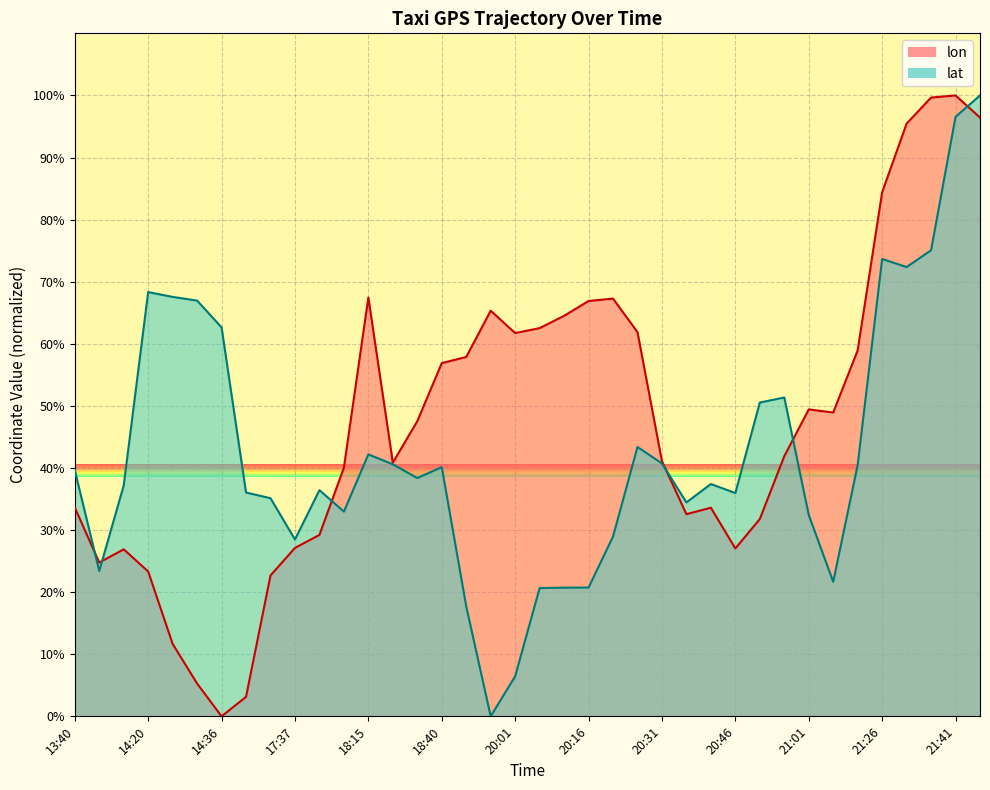

What is the total value across all series at 20:26?

105.3